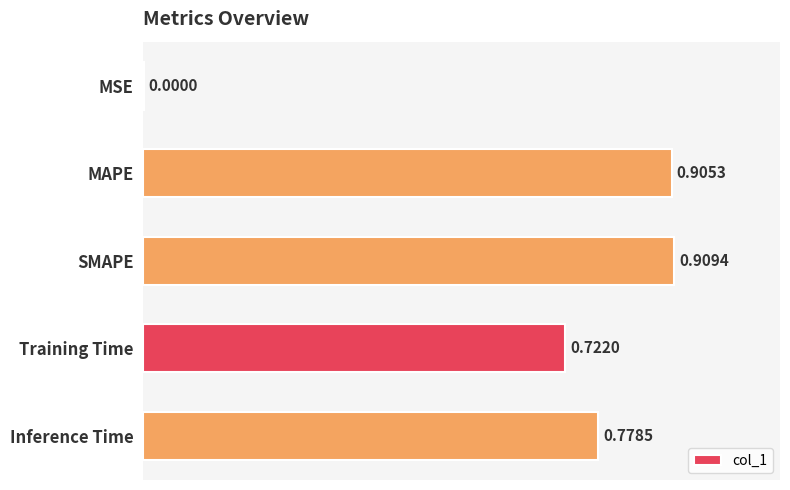

What is the sum of the values at MAPE and Training Time?

1.6